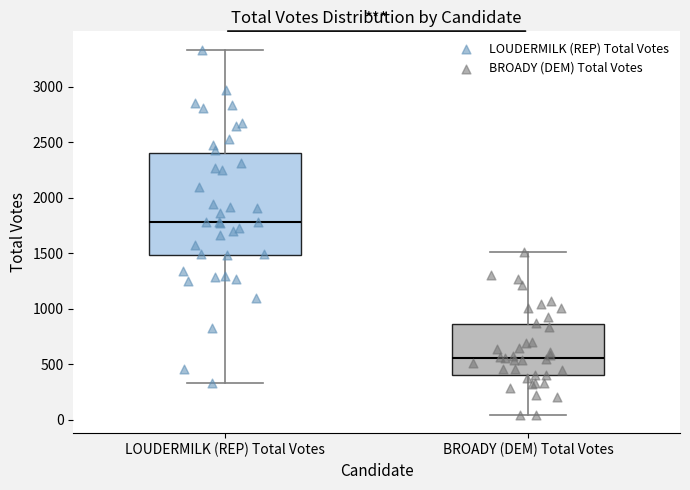

Reading left to right, transcribe this box plot: for each box, give where its median line is, the range the box spans, and where its two whiskers end, as read against the y-axis. The values are not printed on the chart, so give them approximately, as read against the axis.

LOUDERMILK (REP) Total Votes: median 1800, box 1500 to 2400, whiskers 350 to 3350
BROADY (DEM) Total Votes: median 550, box 400 to 850, whiskers 50 to 1500